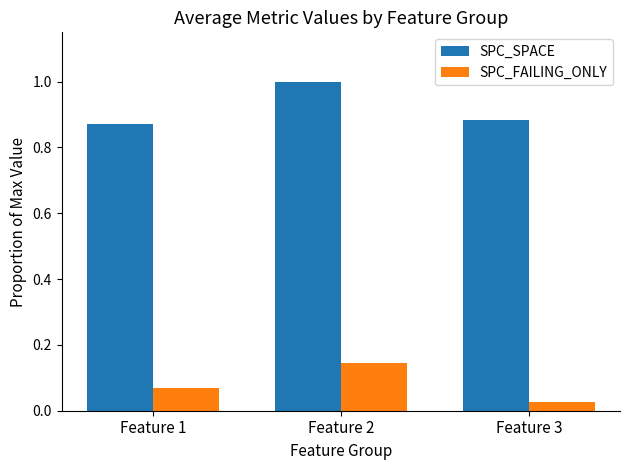

What is the sum of all SPC_SPACE values?

2.8